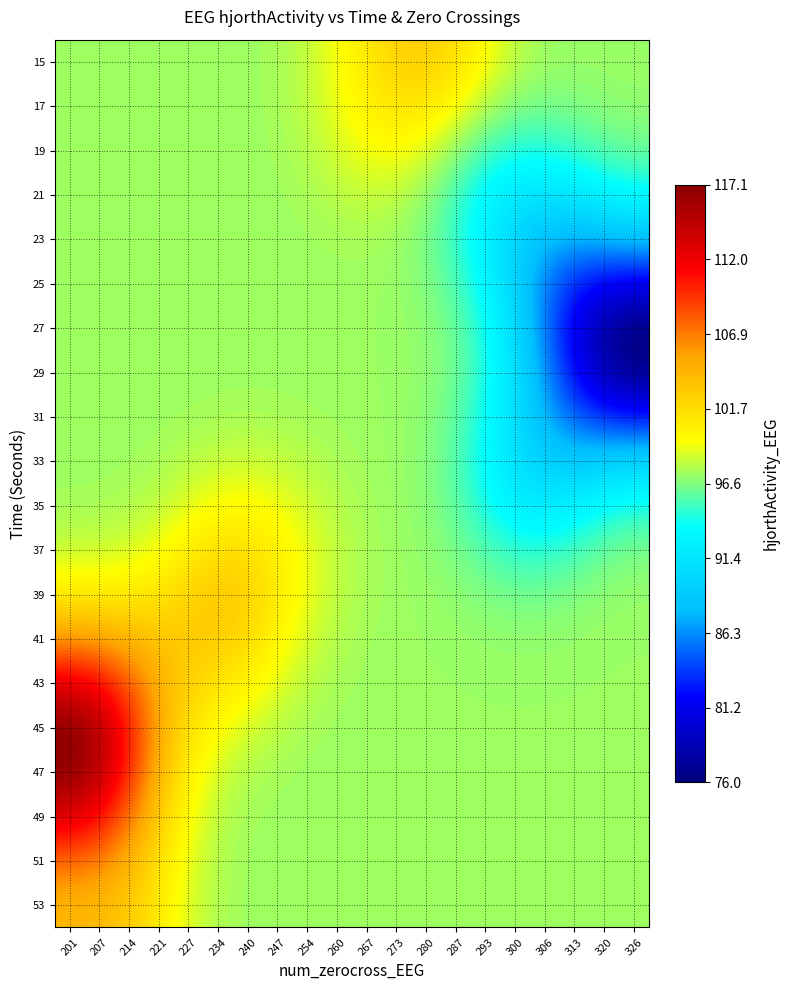

Count the number of categories in the chart.

20